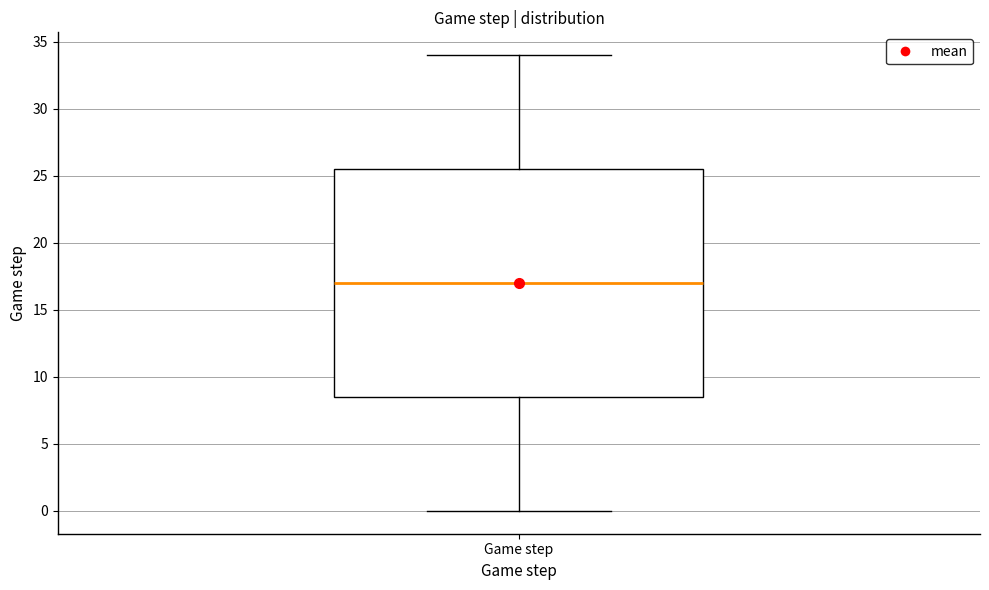

Where does the lower whisker of the box for Game step end on the y-axis? The values are not printed on the chart, so give them approximately, as read against the axis.

0.0